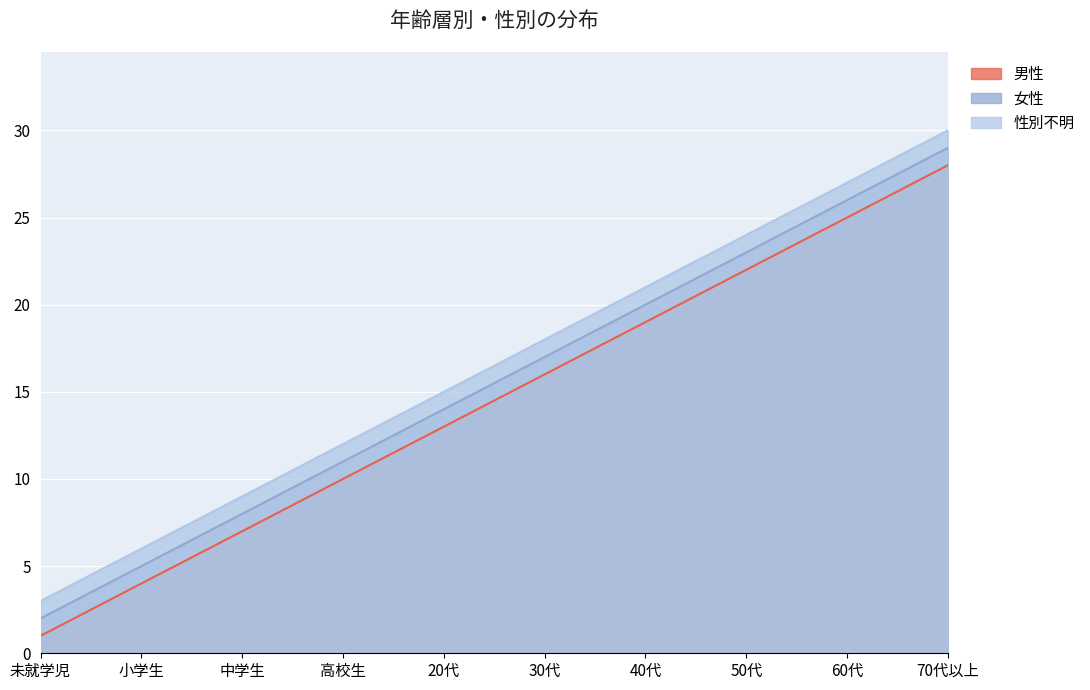

Between 中学生 and 30代, which is larger?

30代